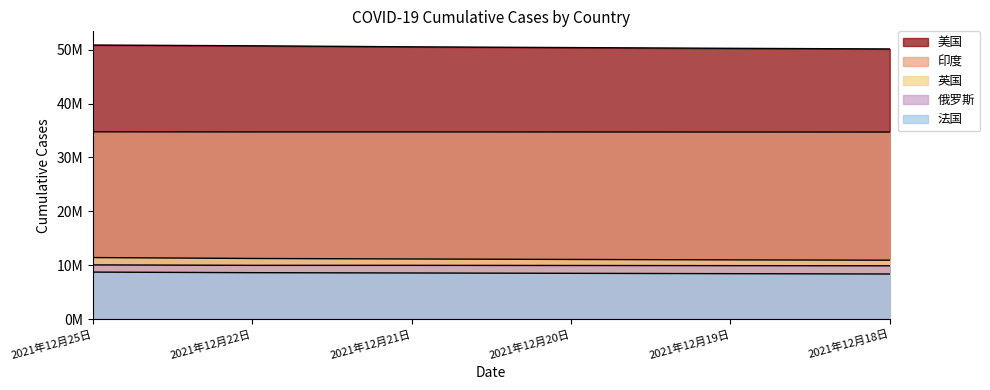

How many data points does each series have?

6